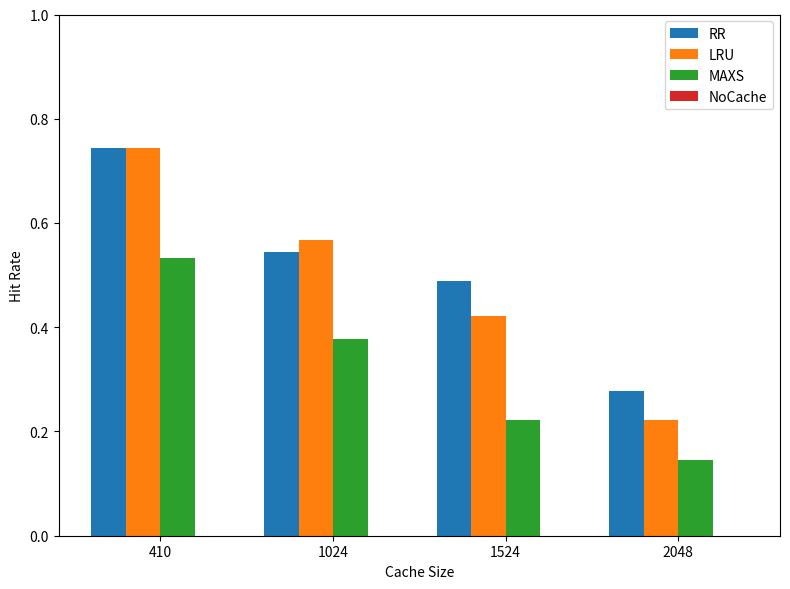

At which category does the chart reach its minimum across all series?

2048